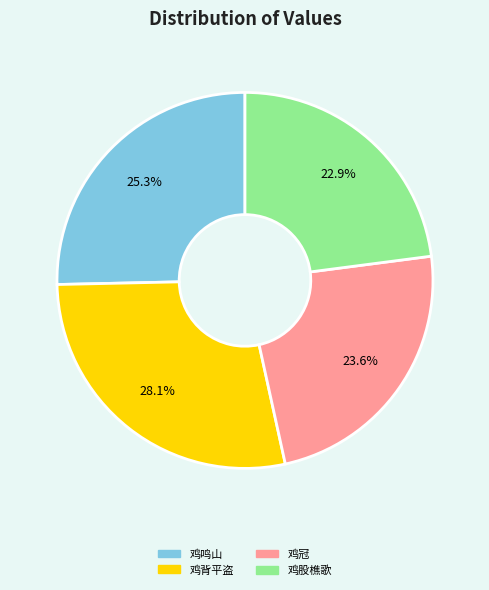

What percentage is NOT represented by 鸡背平盗?

71.9%